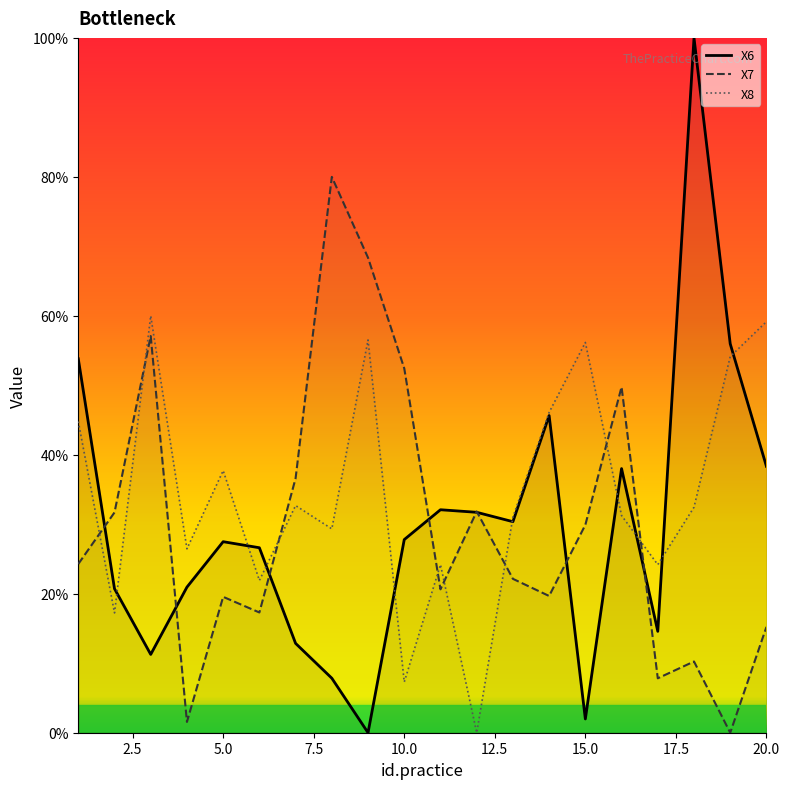

What is the difference between the X6 values at 8 and 7?

5.0